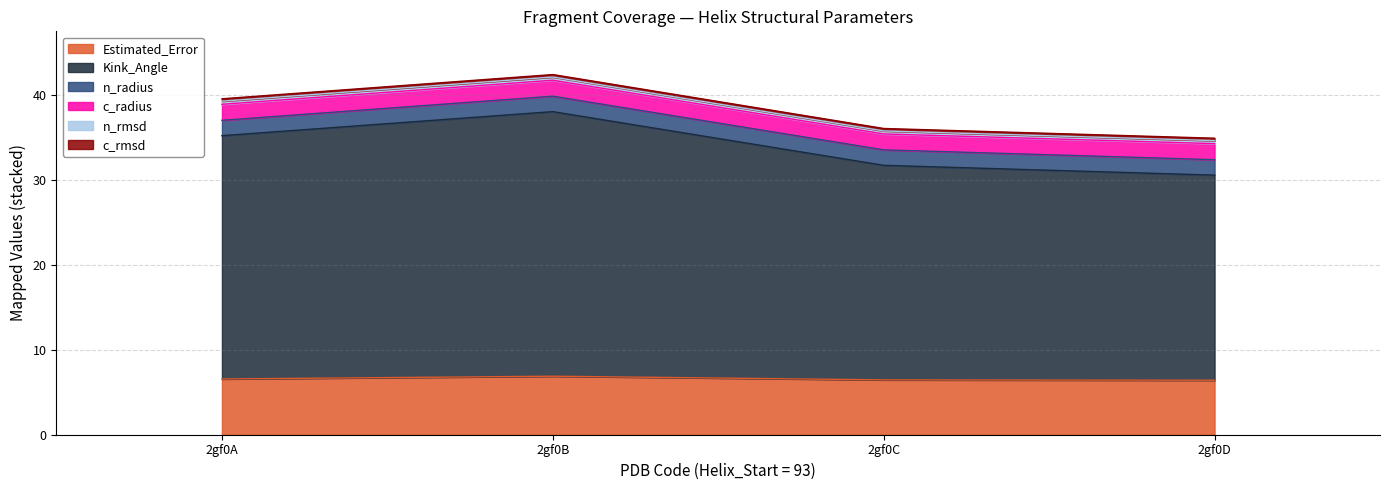

Is it true that c_rmsd equals 0.1 at 2gf0A?

False